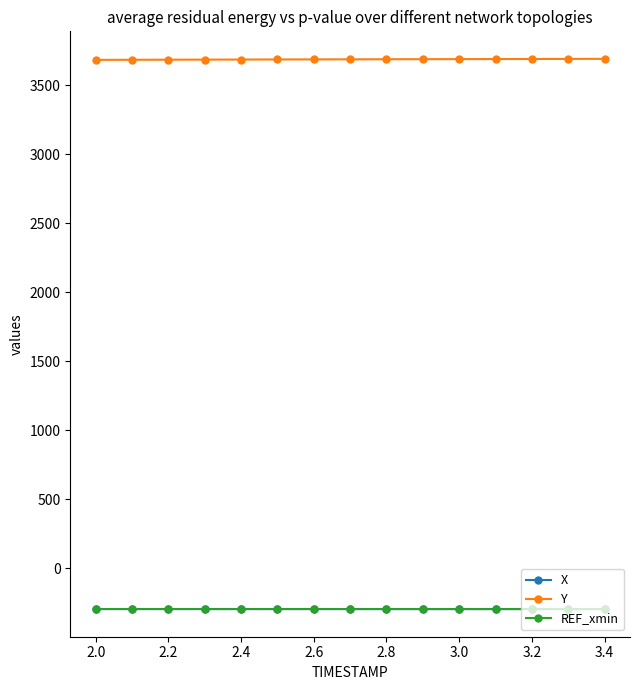

How many distinct data groups are displayed?

3